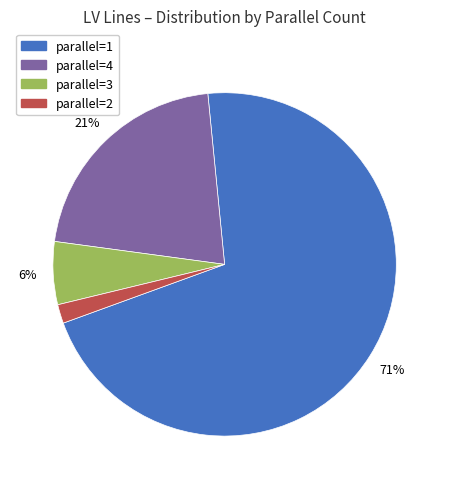

Which slice is the smallest?

parallel=2